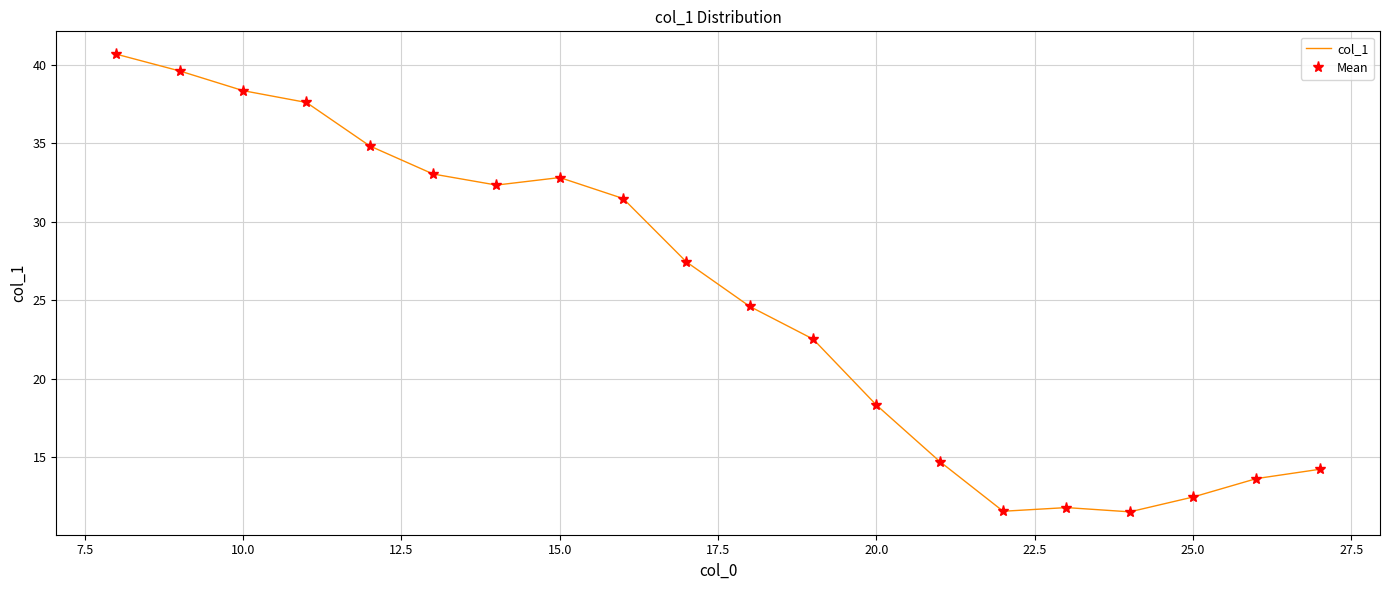

At how many categories does at least one series exceed 22?

12